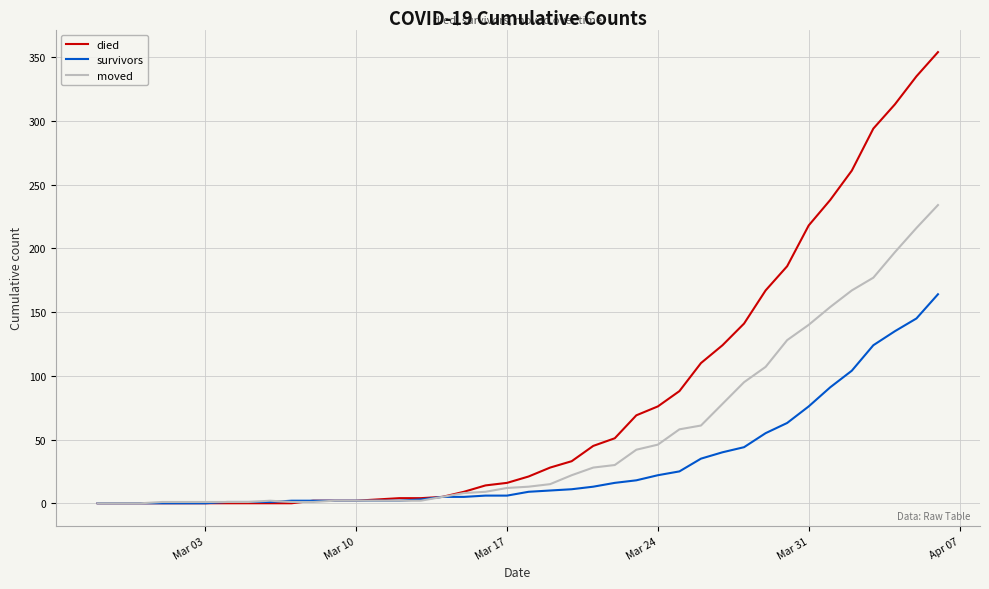

Which series has the largest range (max minus min)?

died